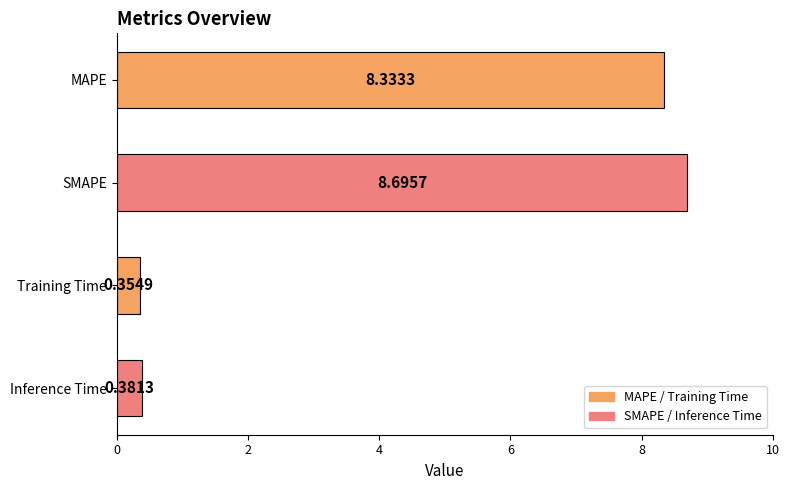

At which label is the value closest to 4?

Inference Time